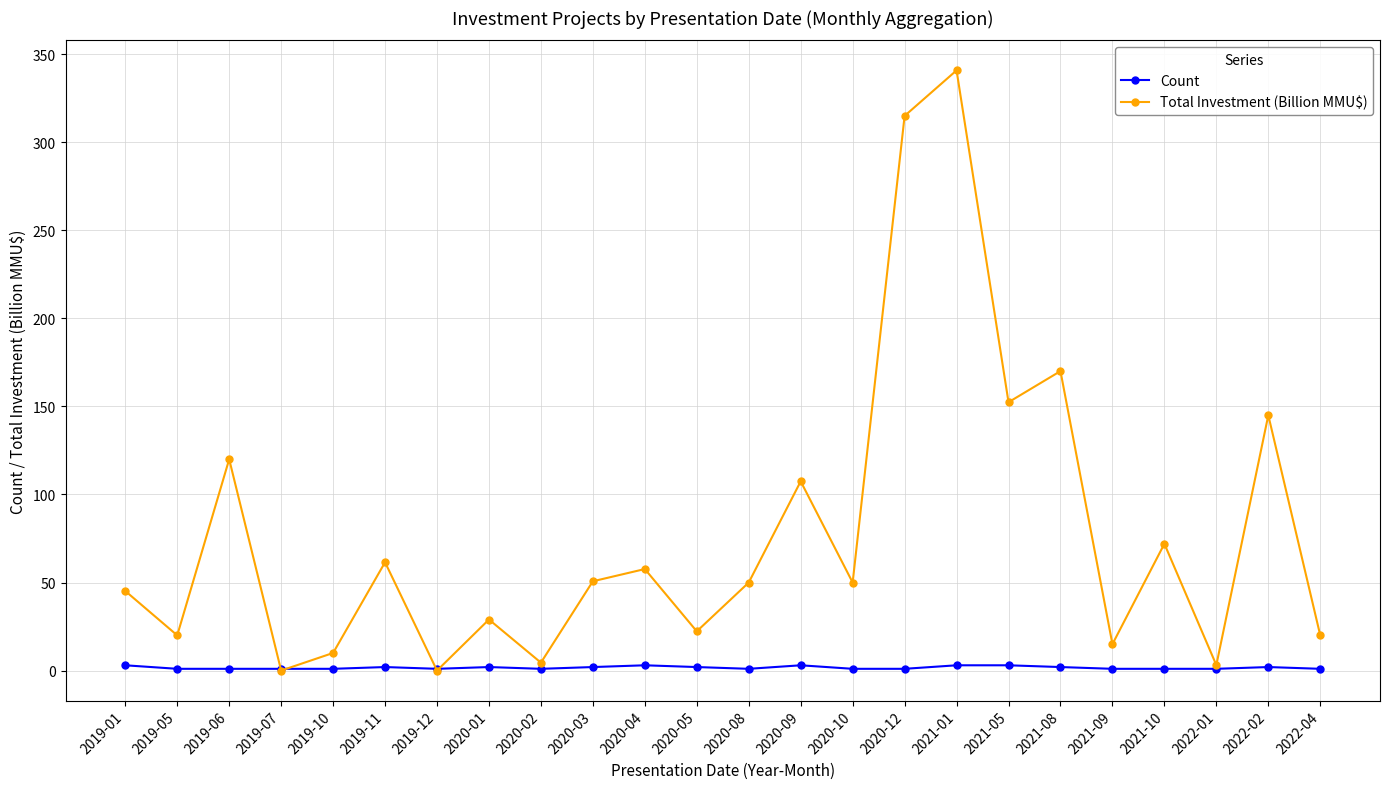

Is this an area chart (filled region under the line)?

No